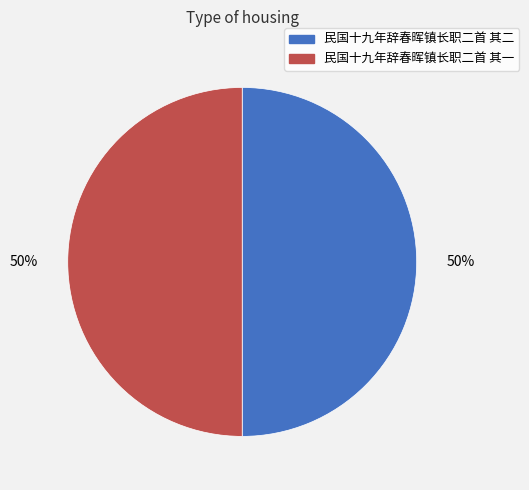

Do 民国十九年辞春晖镇长职二首 其二 and 民国十九年辞春晖镇长职二首 其一 together represent more than half of the pie?

Yes